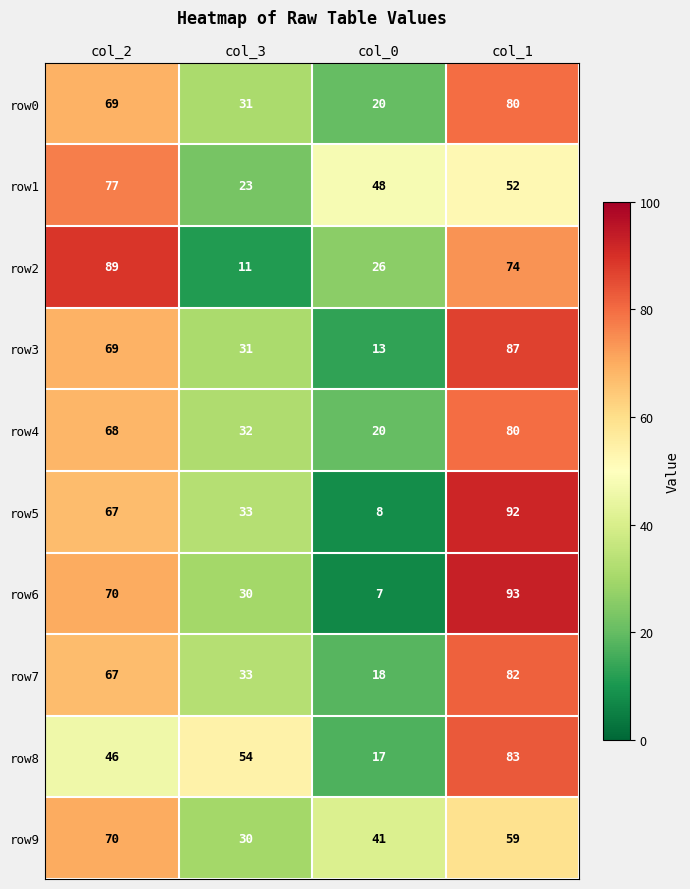

What is the total value across all series at col_2?

692